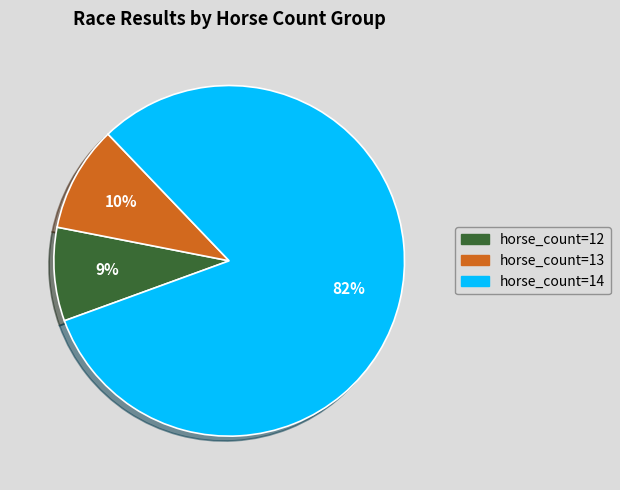

Approximately how many times larger is the value at horse_count=13 compared to horse_count=12?

1.1